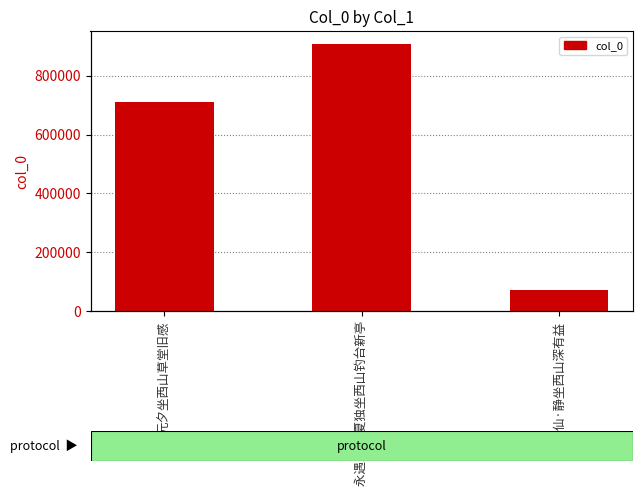

Which has a higher value, 永遇乐 初夏独坐西山钓台新亭 or 临江仙·静坐西山深有益?

永遇乐 初夏独坐西山钓台新亭